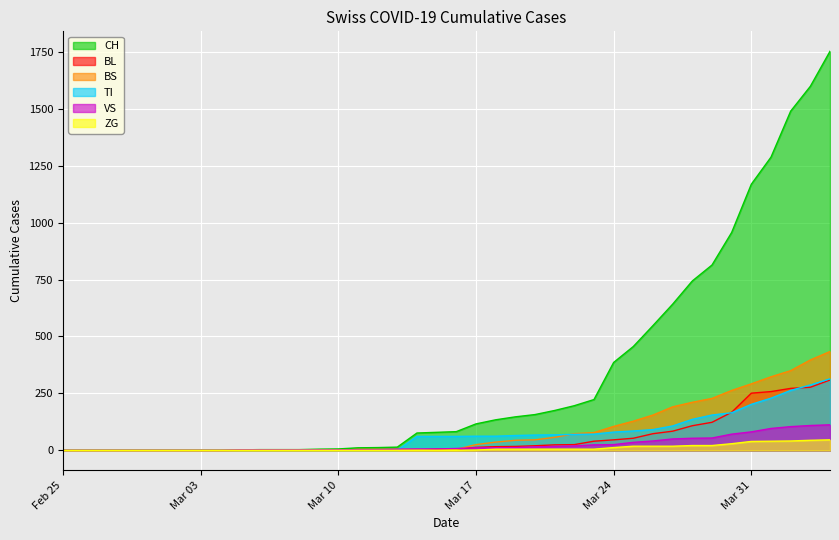

What is the maximum value shown in the chart?

1753